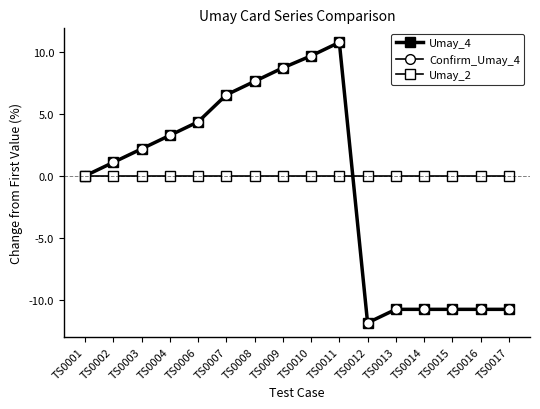

What is the difference between the second highest and second lowest values in the Umay_4 series?

20.5